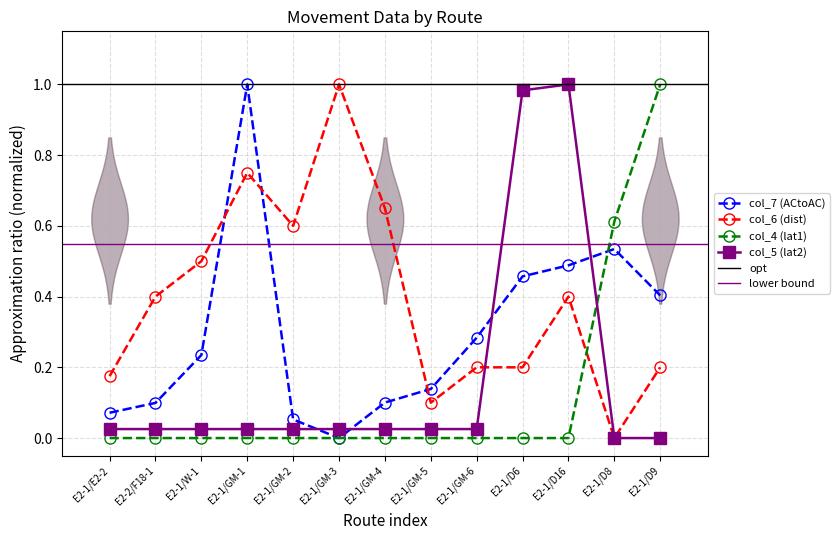

Reading left to right, transcribe all the data shown in this chart.

col_7 (ACtoAC): 0.1	0.1	0.2	1.0	0.1	0.0	0.1	0.1	0.3	0.5	0.5	0.5	0.4
col_6 (dist): 0.2	0.4	0.5	0.8	0.6	1.0	0.7	0.1	0.2	0.2	0.4	0.0	0.2
col_4 (lat1): 0.0	0.0	0.0	0.0	0.0	0.0	0.0	0.0	0.0	0.0	0.0	0.6	1.0
col_5 (lat2): 0.0	0.0	0.0	0.0	0.0	0.0	0.0	0.0	0.0	1.0	1.0	0.0	0.0